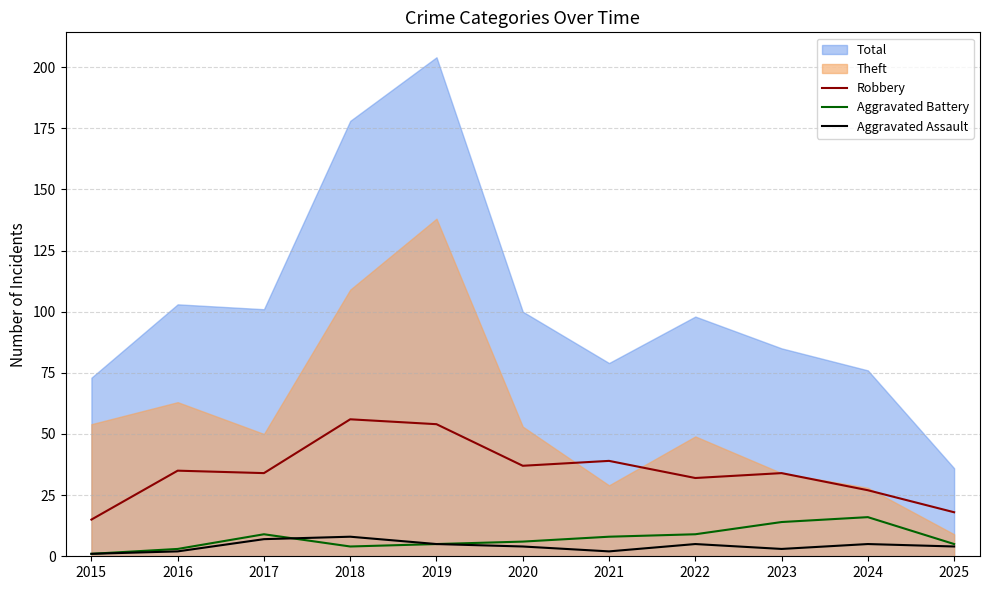

How many times do Aggravated Assault and Aggravated Battery cross each other?

1